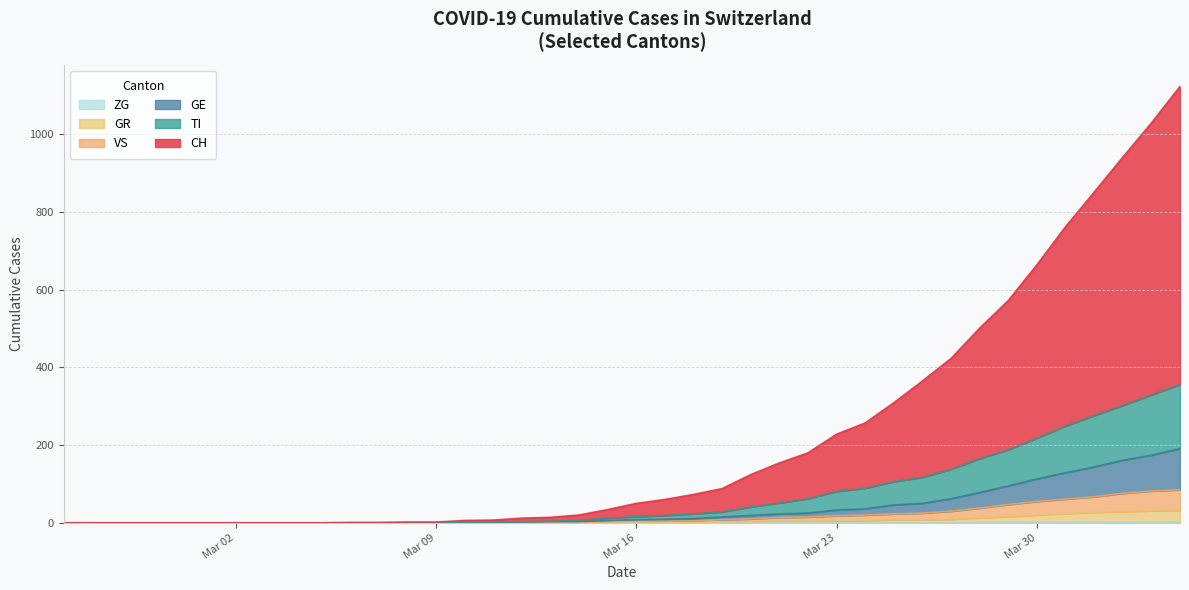

What is the maximum value shown in the chart?

1123